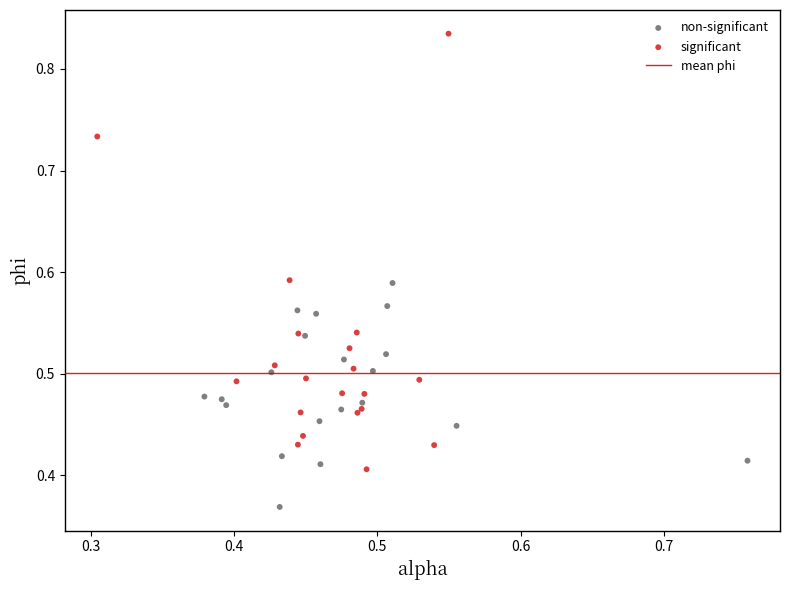

Which series contains the lowest Y value?

non-significant